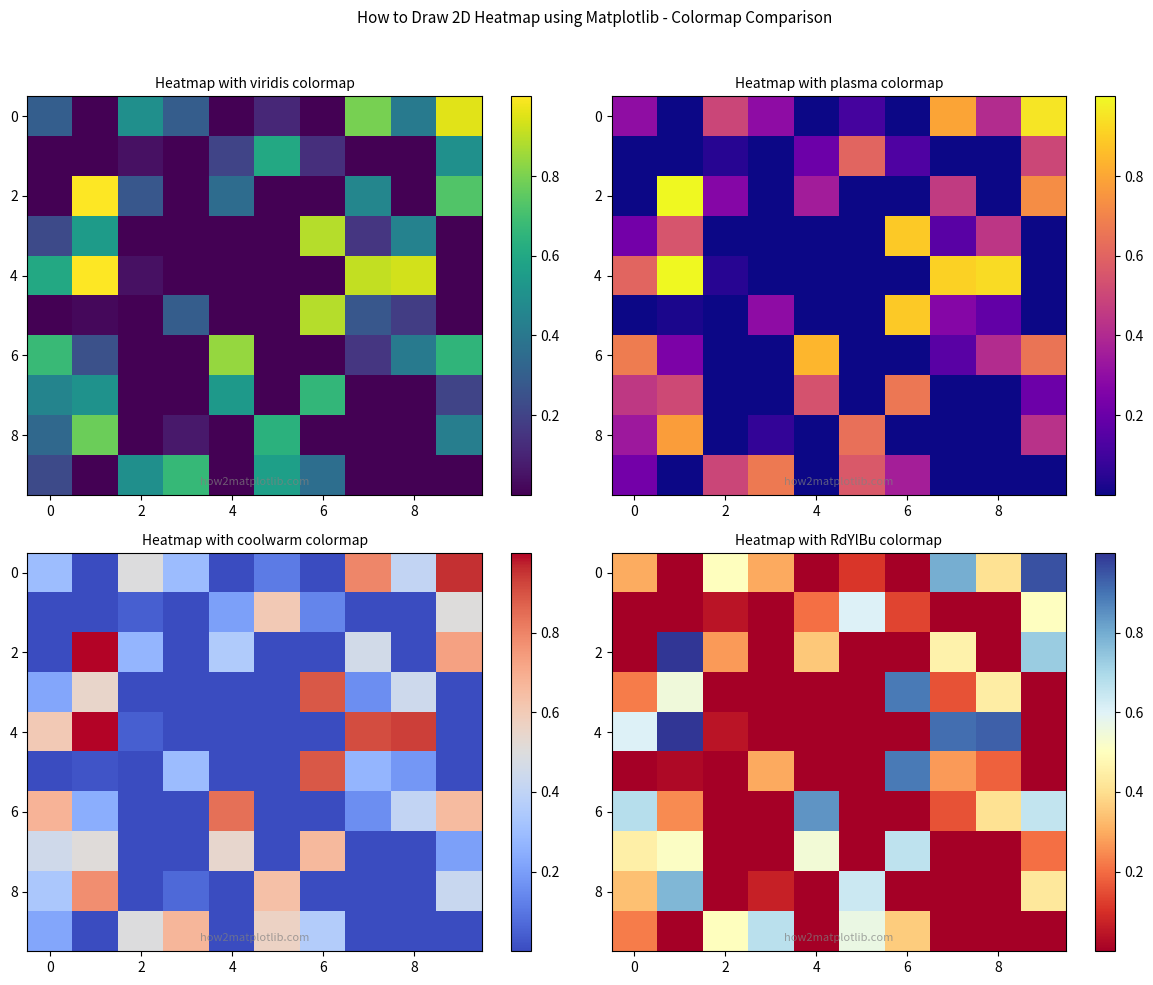

What is the total value across all series at 8?

1.9